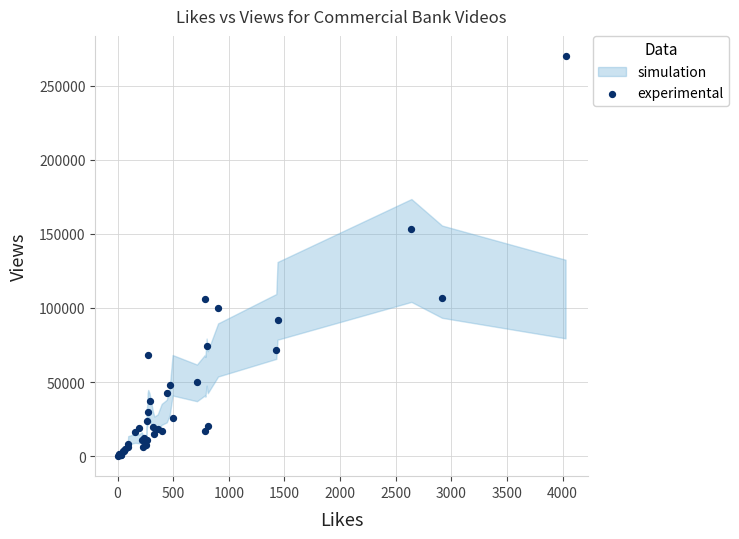

What Y value in the scatter plot is closest to 135041?

153352